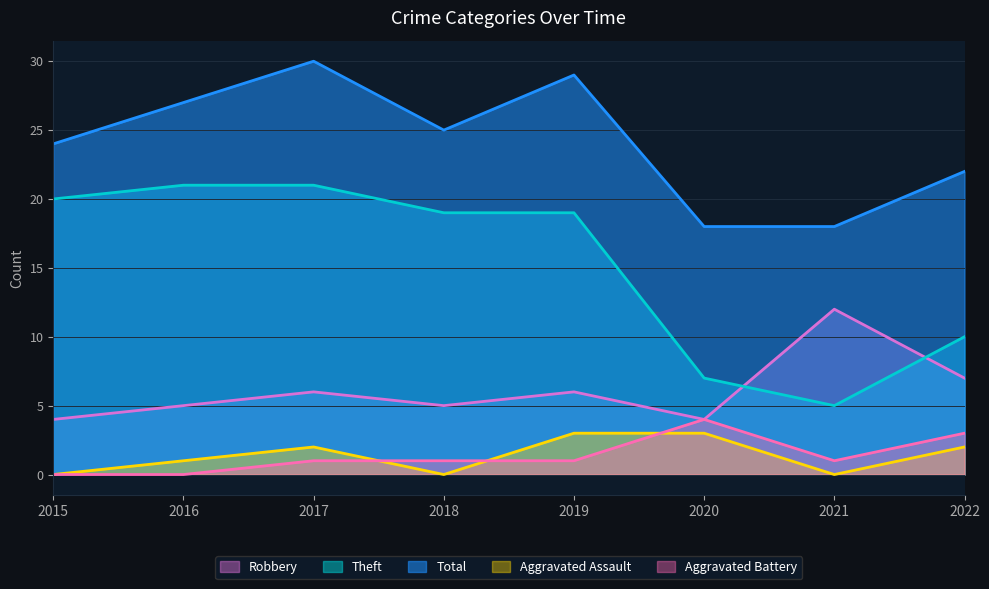

What is the sum of the Robbery values at 2019 and 2021?

18